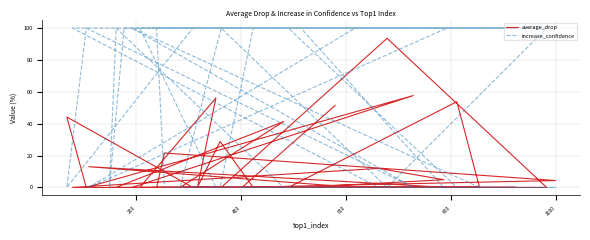

List the series in order of their peak value, lowest first.

average_drop, increase_confidence